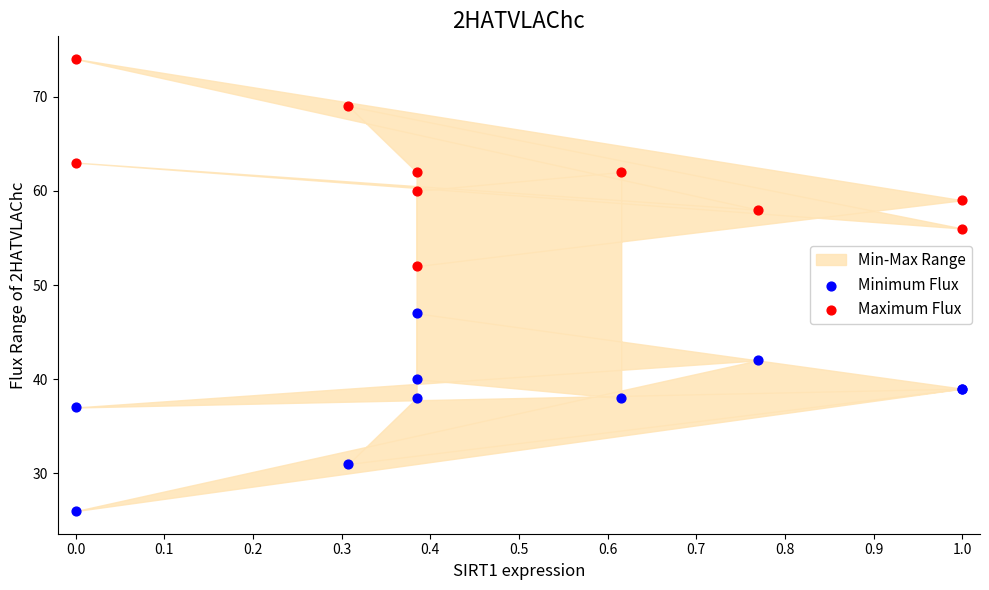

Across all series, what Y value is closest to 50?

52